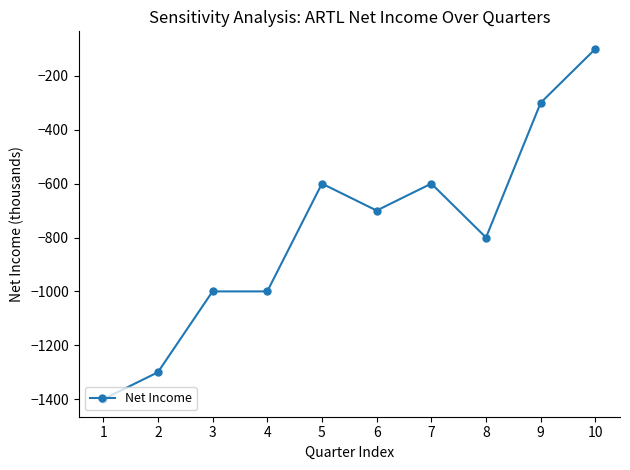

Reading left to right, transcribe all the data shown in this chart.

1=-1400	2=-1300	3=-1000	4=-1000	5=-600	6=-700	7=-600	8=-800	9=-300	10=-100